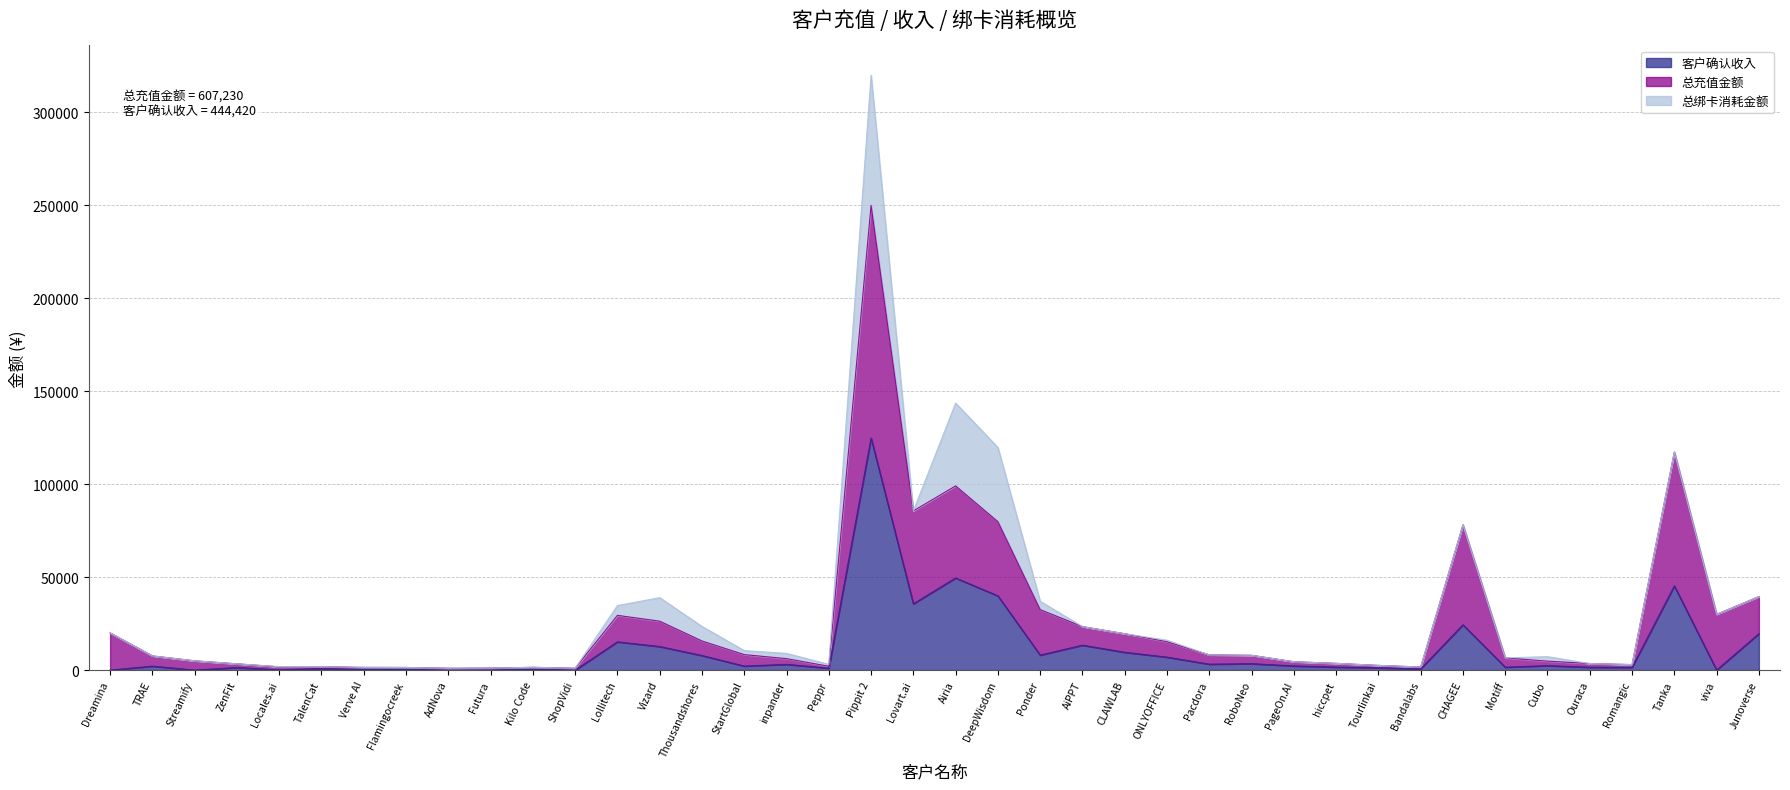

Is it true that 客户确认收入 equals 53872.3 at Streamify?

False